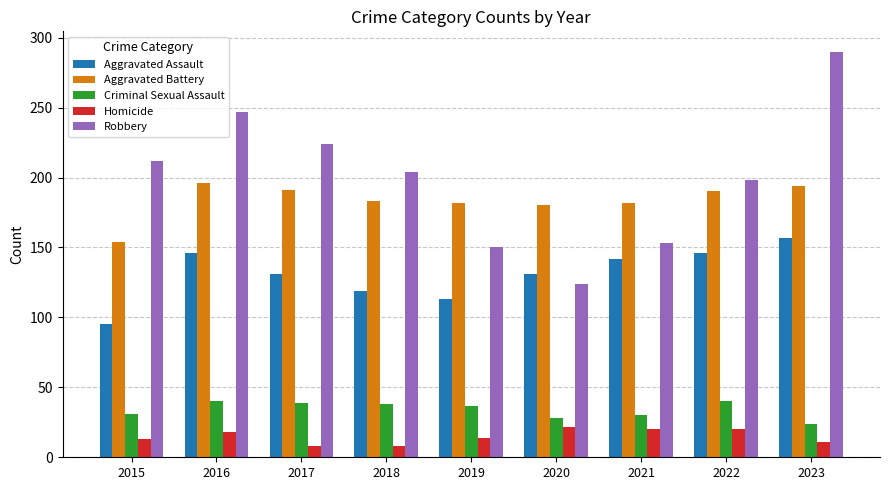

What is the sum of the Robbery values at 2021 and 2020?

277